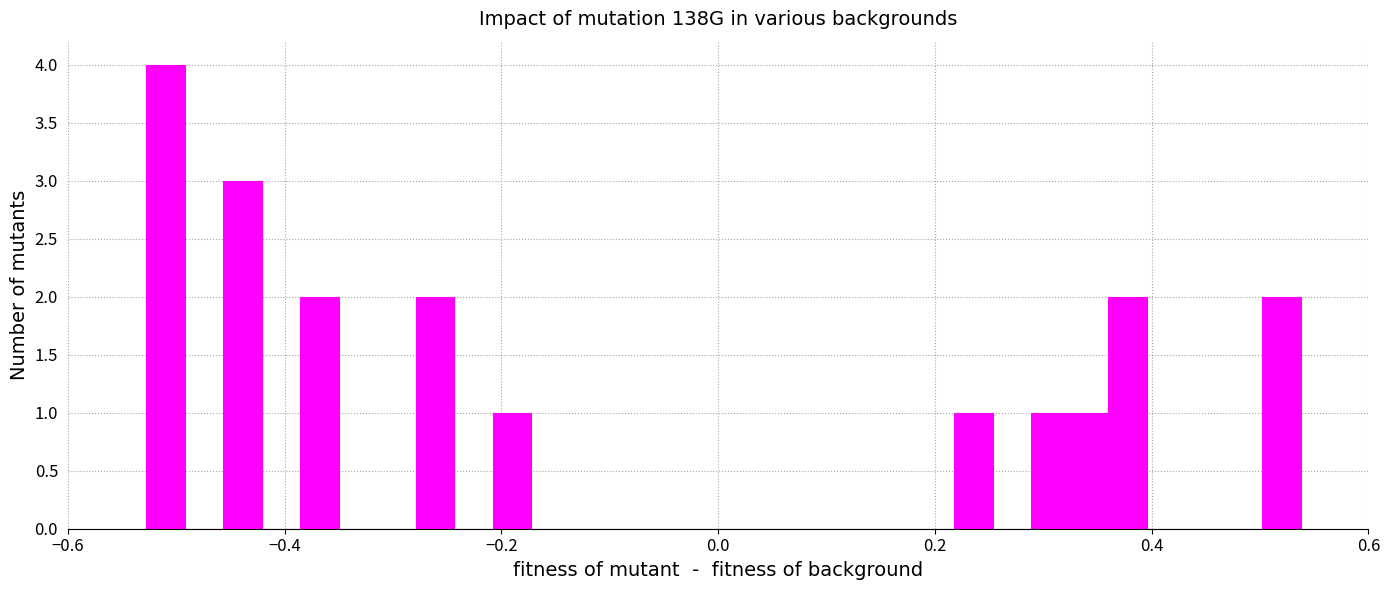

Around what value on the x-axis is the tallest bar? Give the approximate position of its centre, as read against the axis.

-0.50